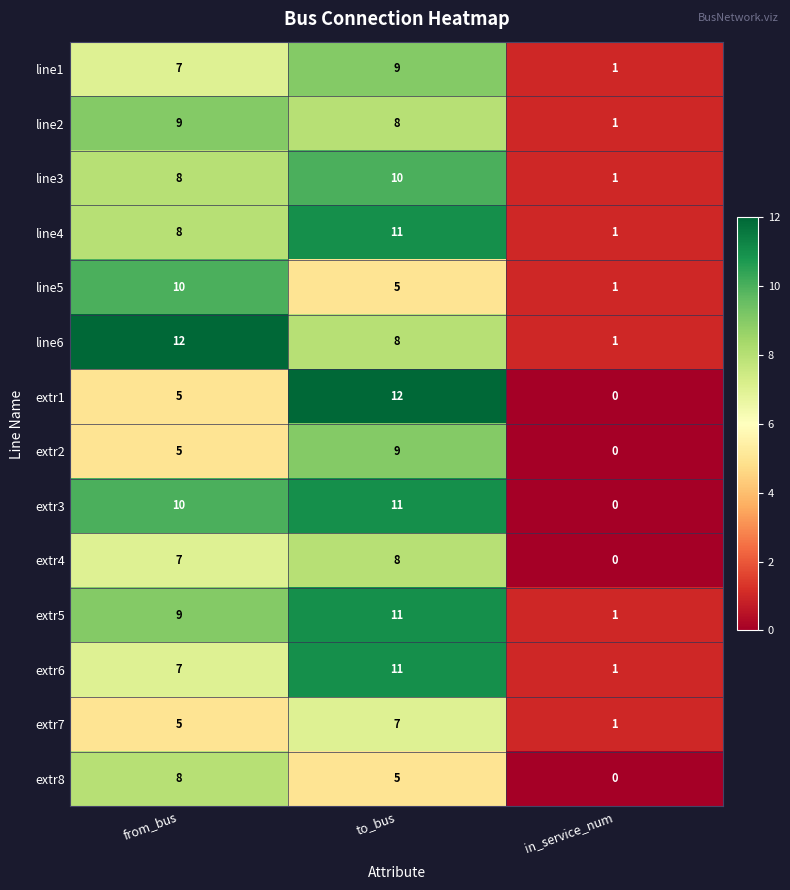

Rank the categories by line6 value from lowest to highest.

in_service_num, to_bus, from_bus